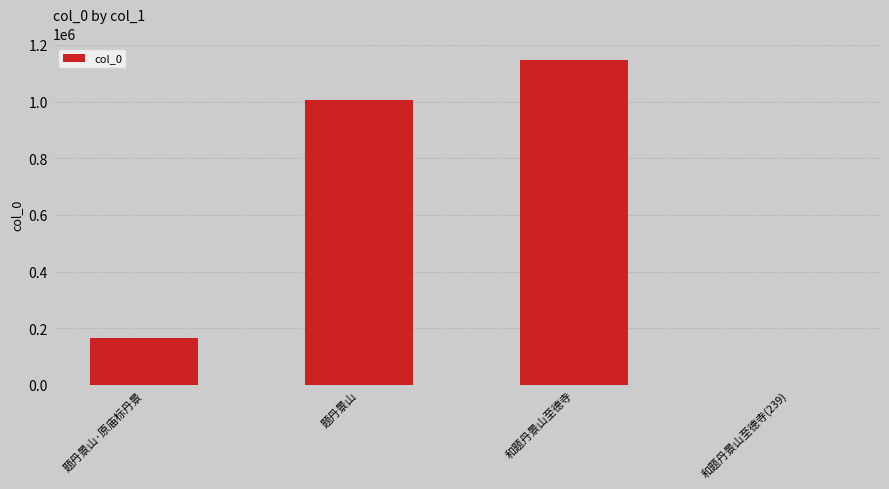

What is the sum of all values?

2315761